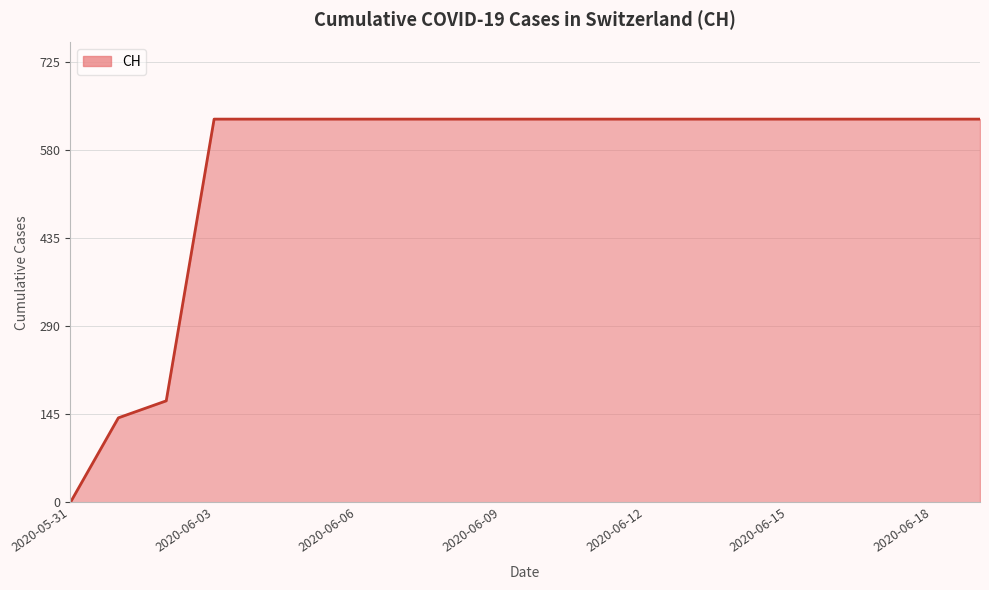

What is the maximum value shown in the chart?

631